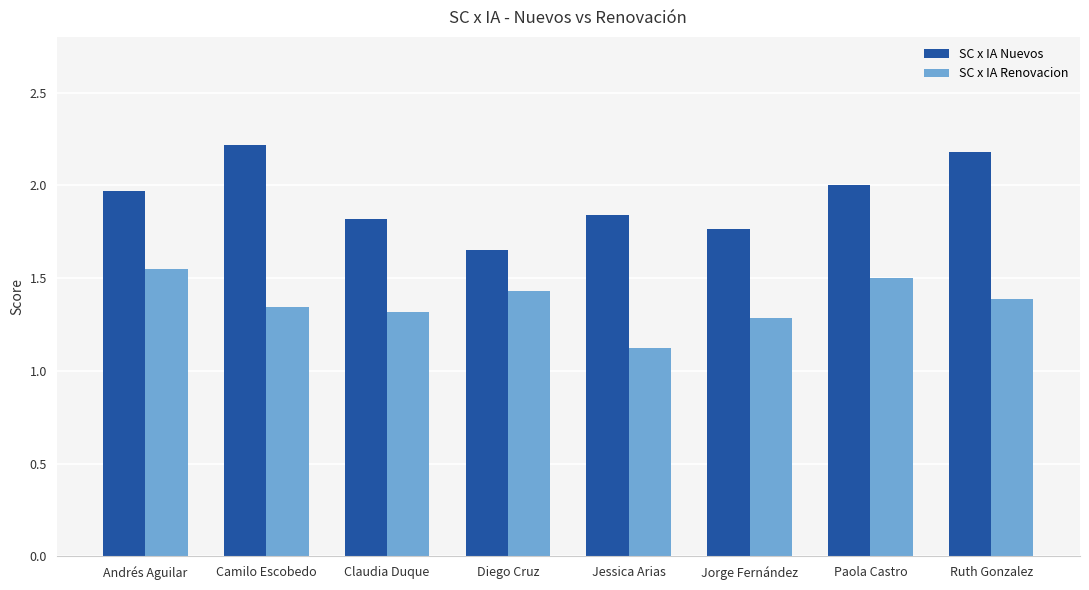

What position from the right is Claudia Duque?

6